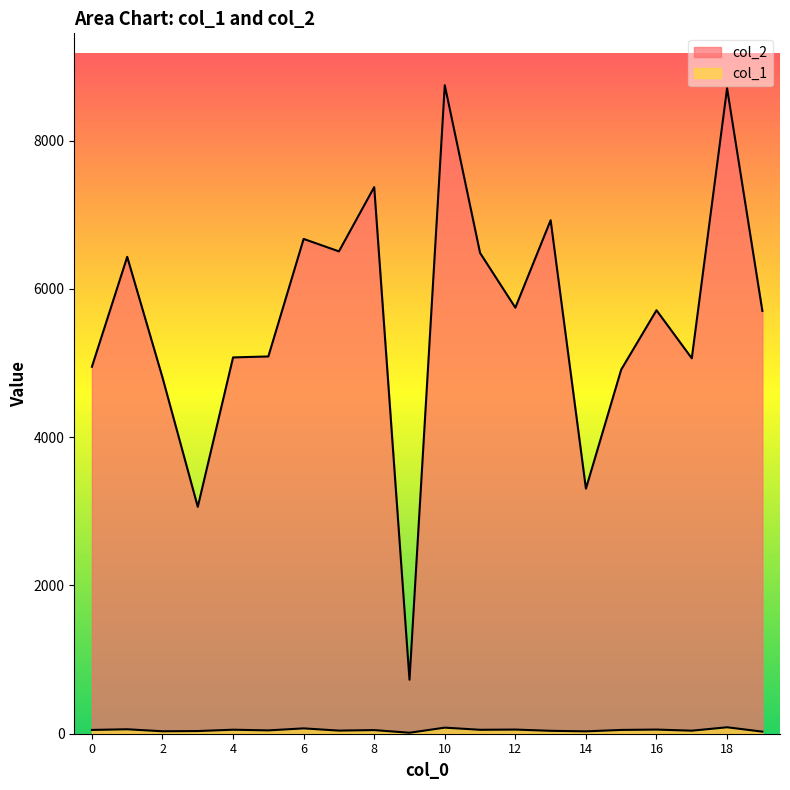

How many categories are shown in the chart?

20